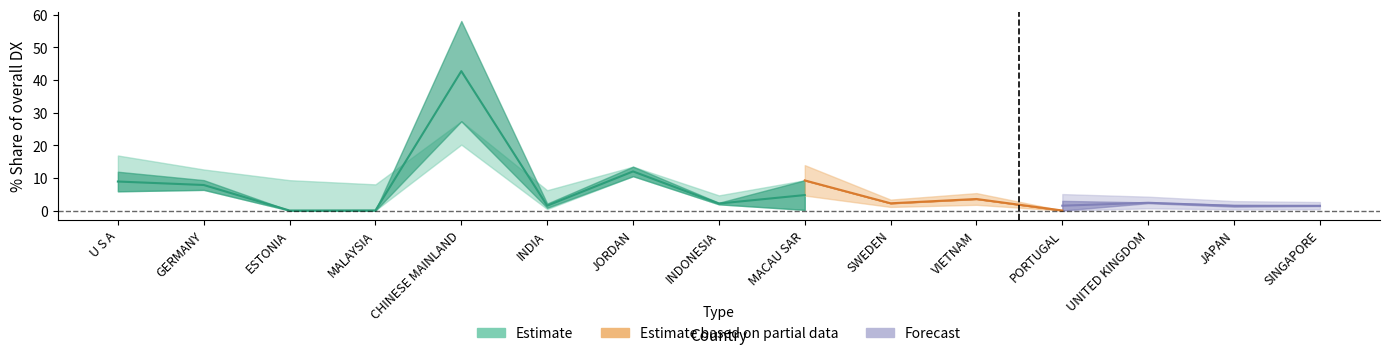

What is the label of the 3rd point from the right?

UNITED KINGDOM